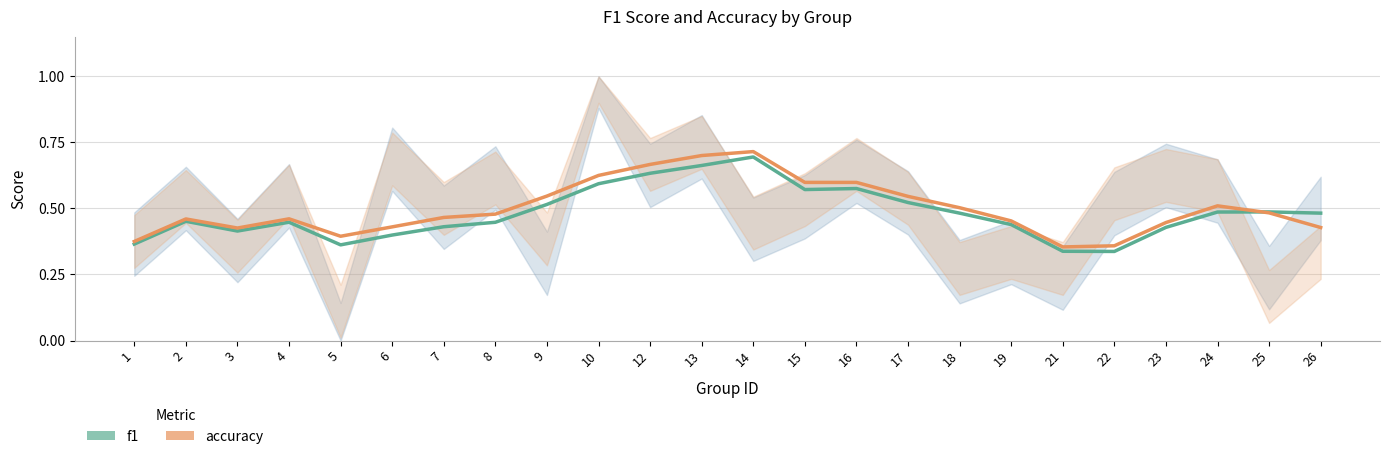

Where do accuracy and f1 first cross each other?

24 and 25